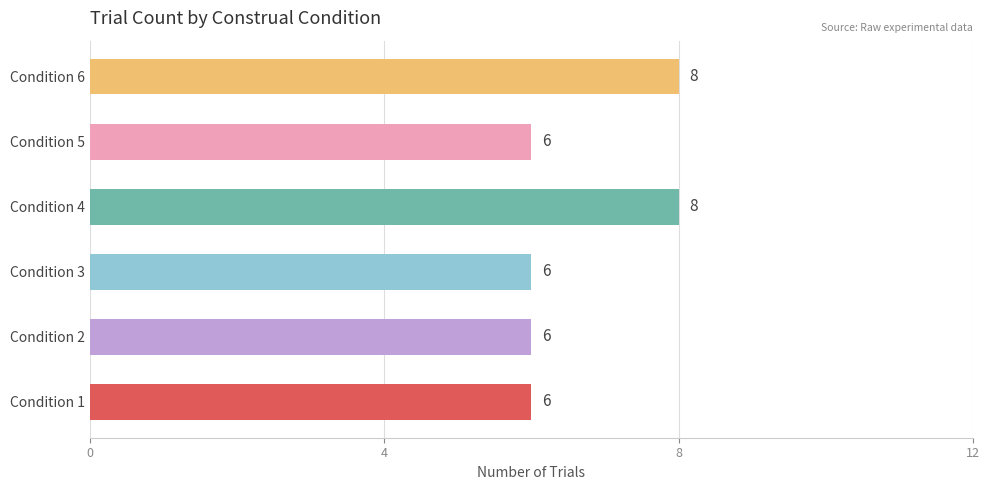

Reading bottom to top, transcribe all the data shown in this chart.

6	6	6	8	6	8